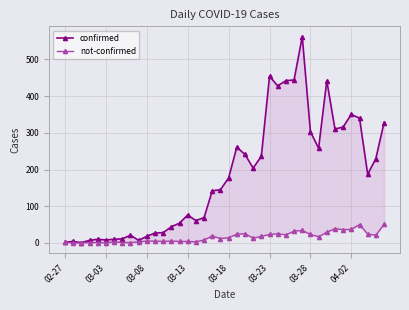

Does the chart have visible grid lines?

Yes